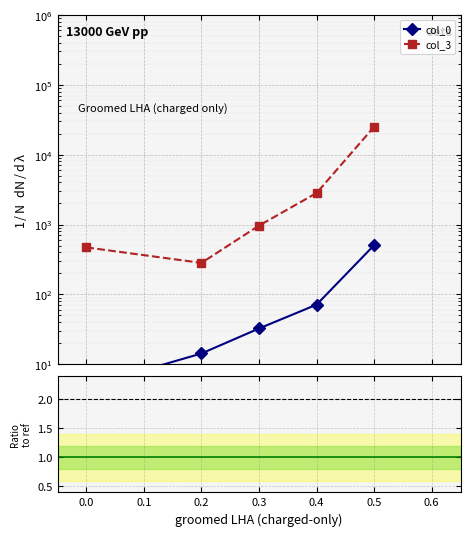

What is the greatest value displayed?

25084.1